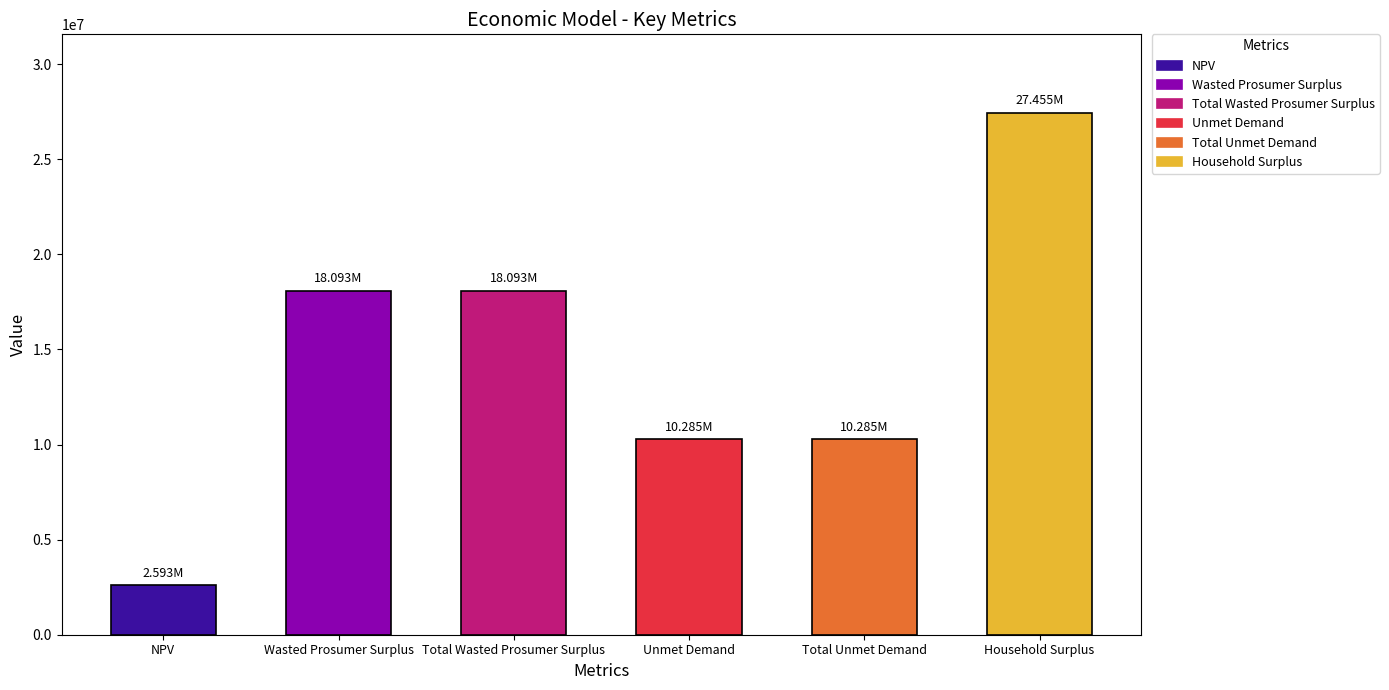

Are the bars horizontal?

No